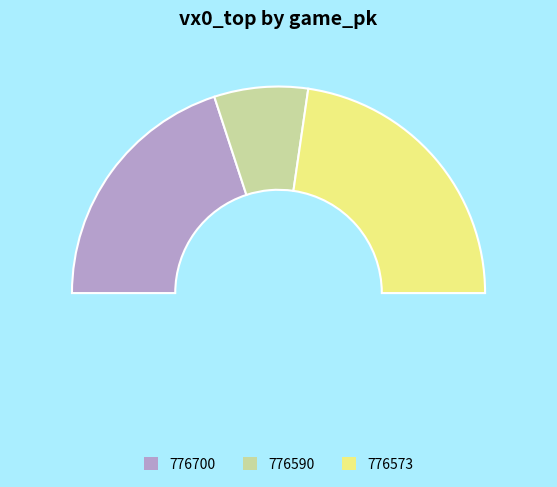

Do 776590 and 776573 together represent more than half of the pie?

Yes